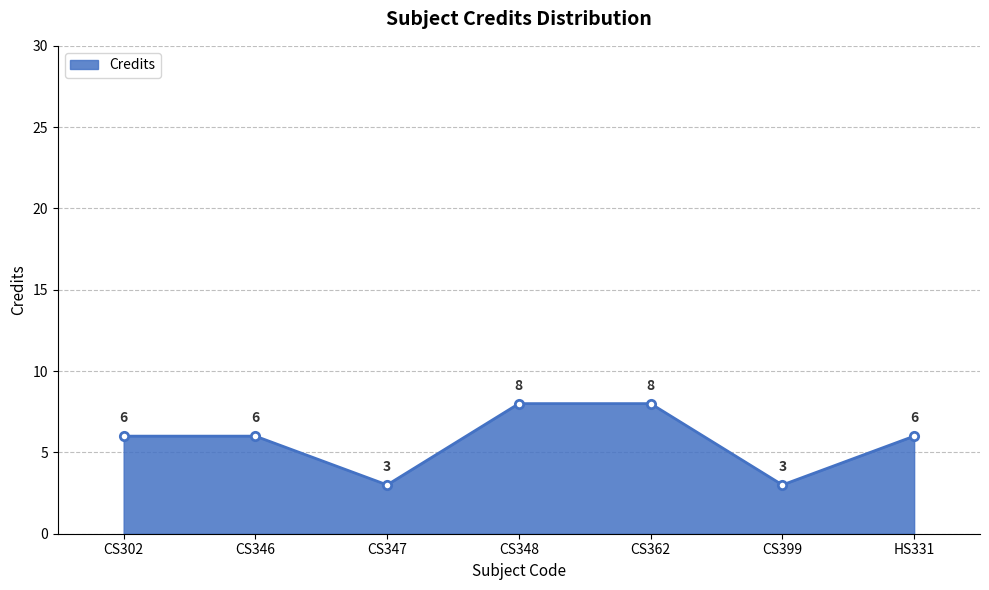

What is the difference between the maximum and minimum values?

5